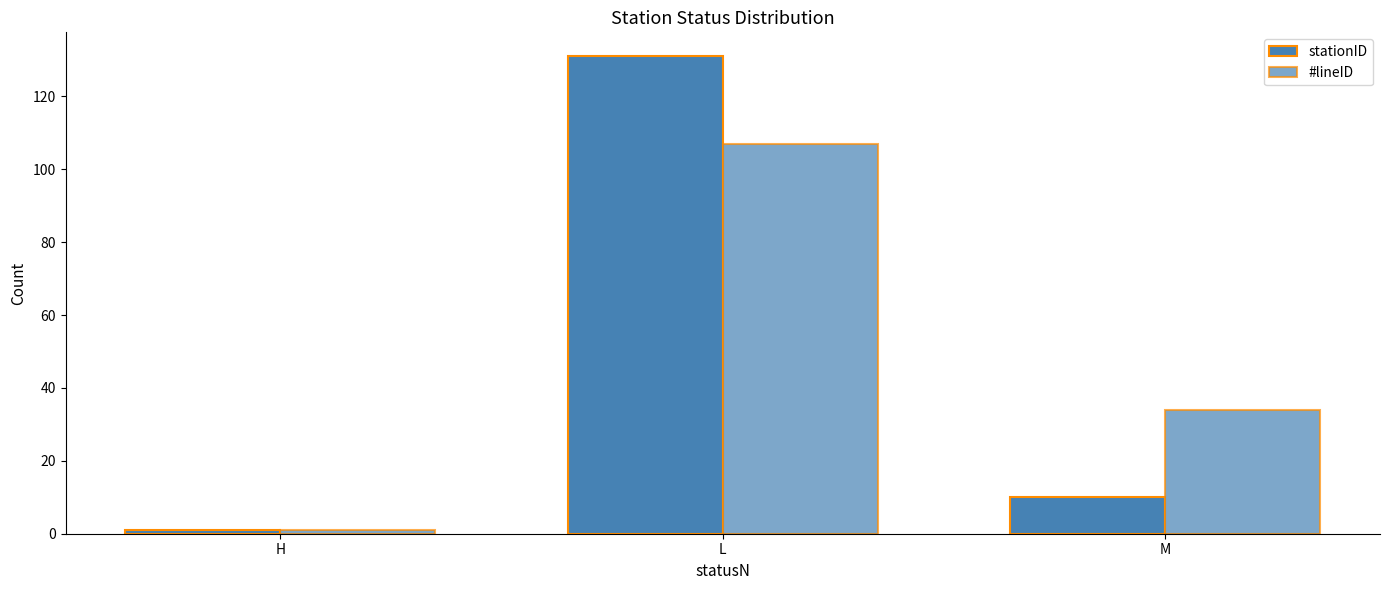

What is the difference between the maximum and minimum values in the stationID series?

130